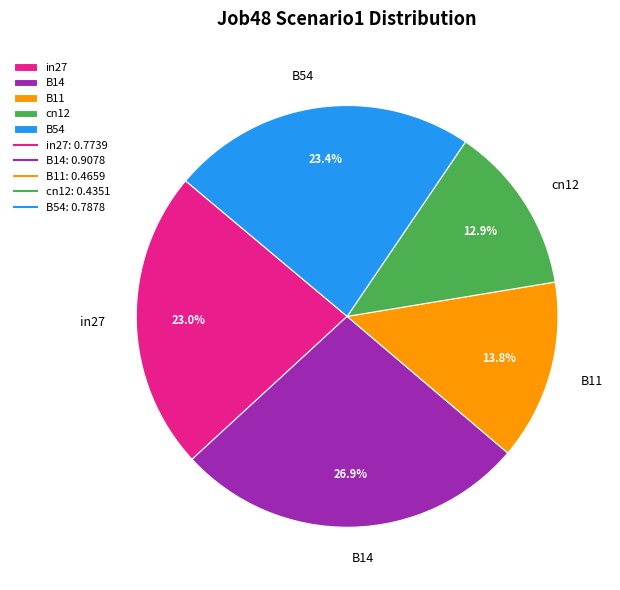

Does cn12 account for over 50% of the chart?

No